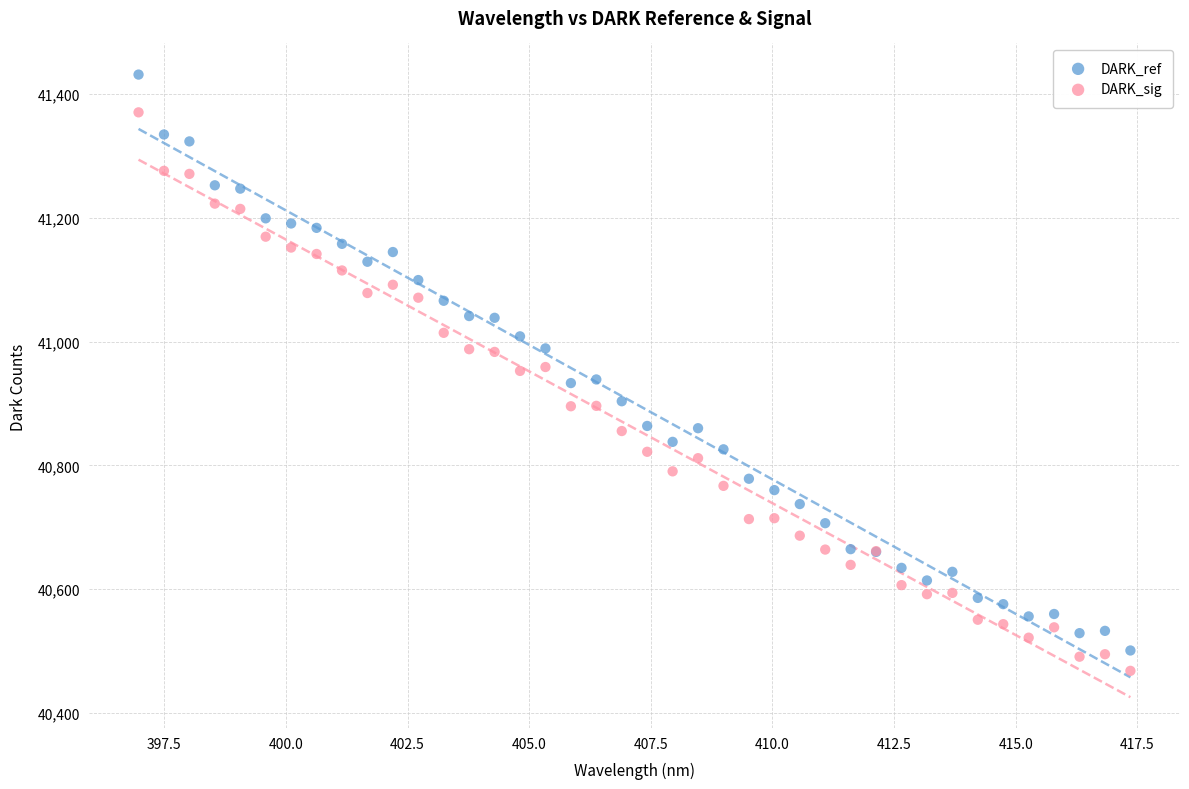

Which series contains the highest Y value?

DARK_ref